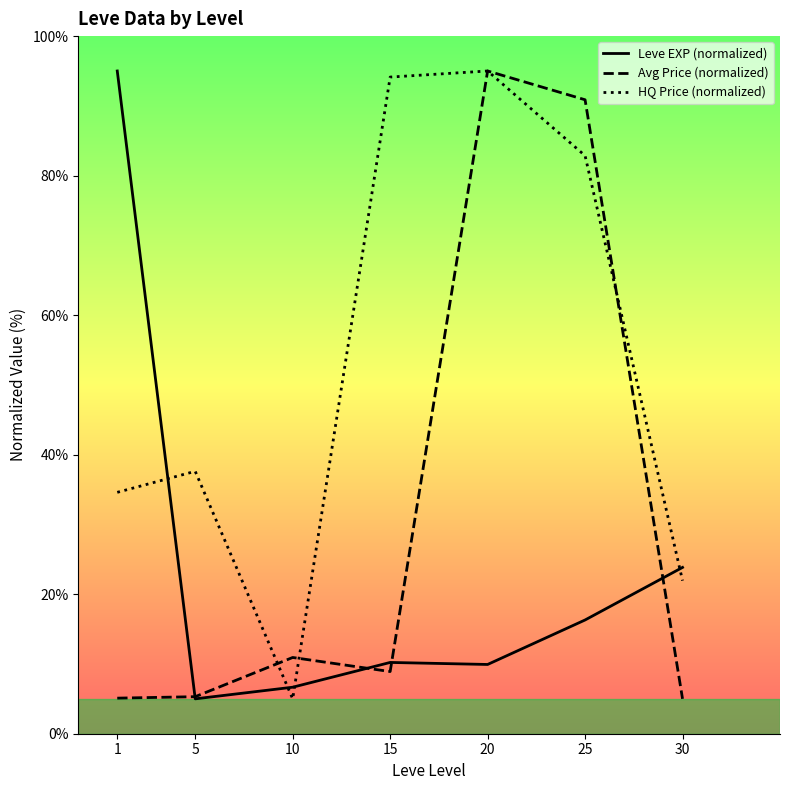

The value of HQ Price (normalized) at 10 is 7.3. True or false?

False